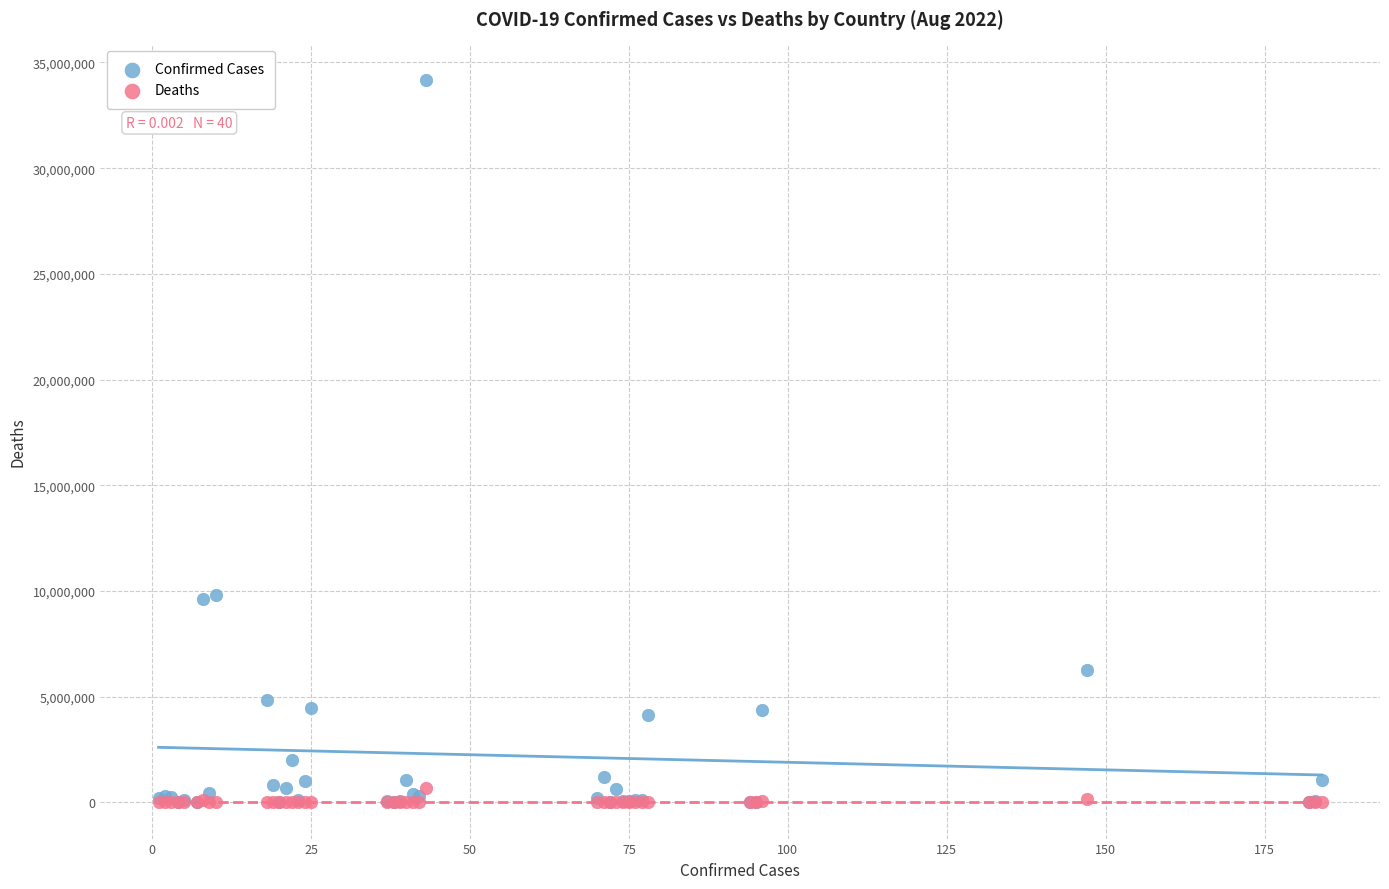

Which series contains the highest Y value?

Confirmed Cases